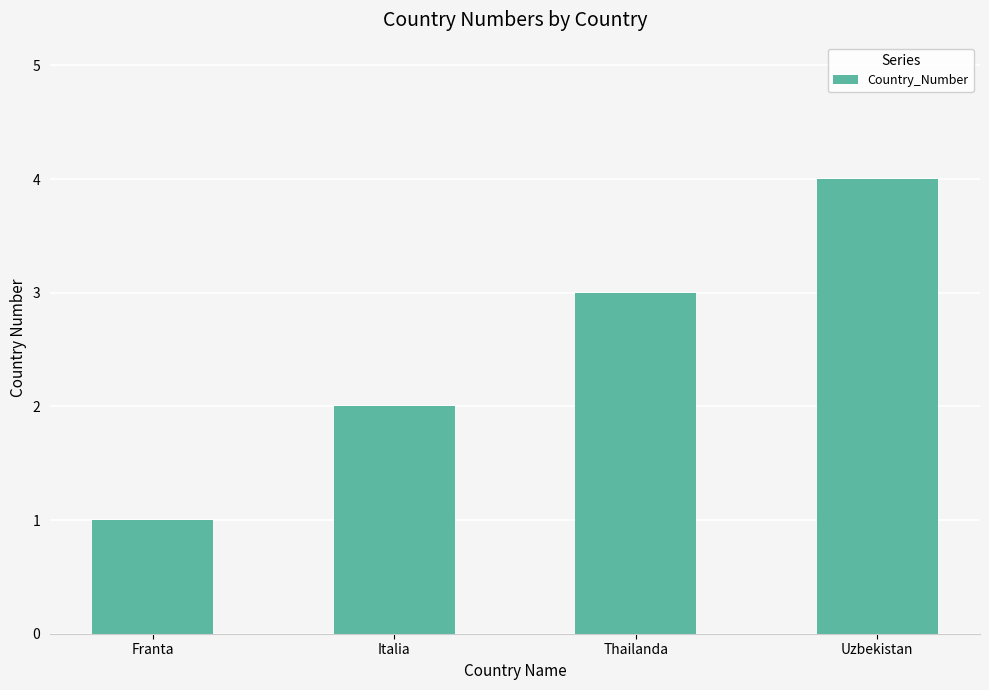

How many categories are shown in the chart?

4